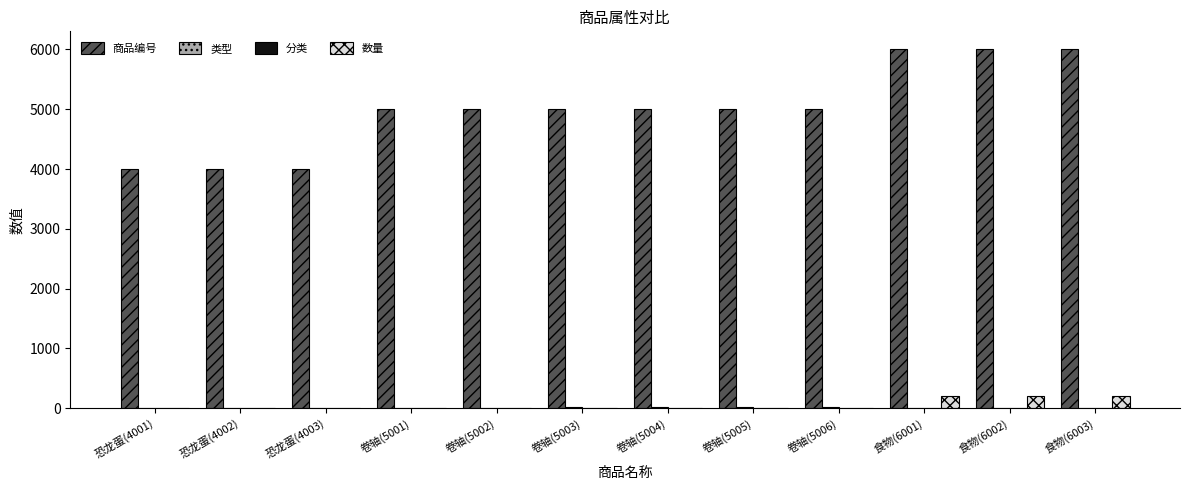

Which series has the largest total across all categories?

商品编号